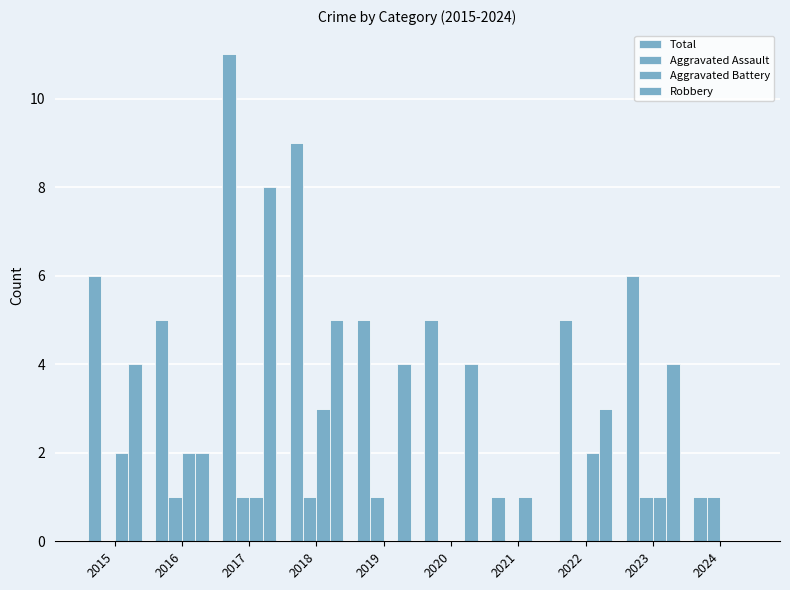

True or false: Total has a value of 1 at 2015.

False